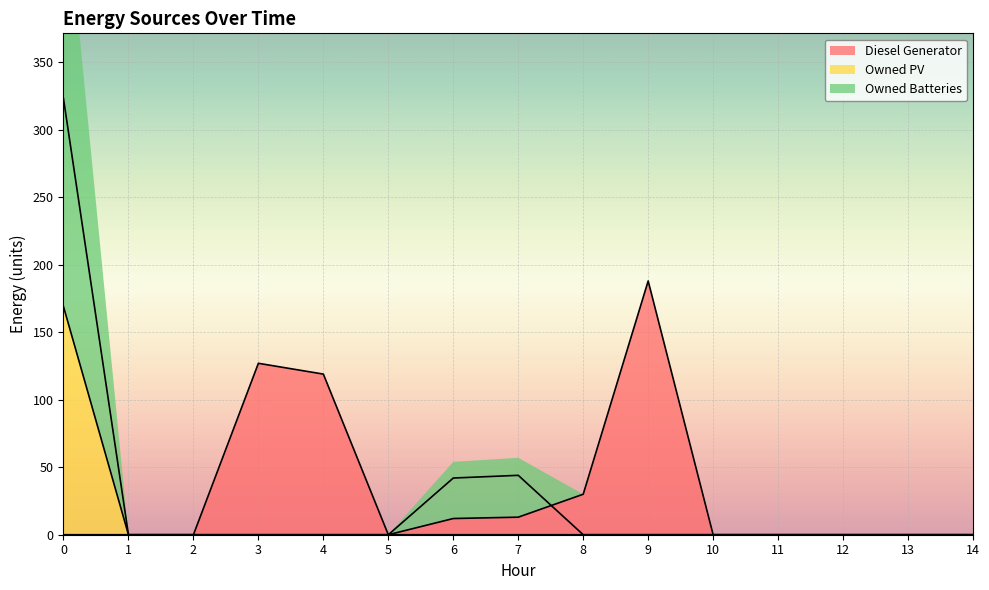

True or false: Owned PV and Diesel Generator intersect in this chart.

False